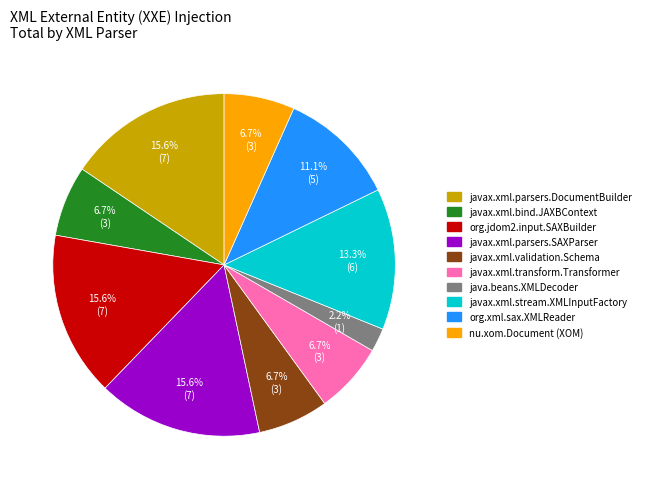

Is there a majority slice in this chart?

No